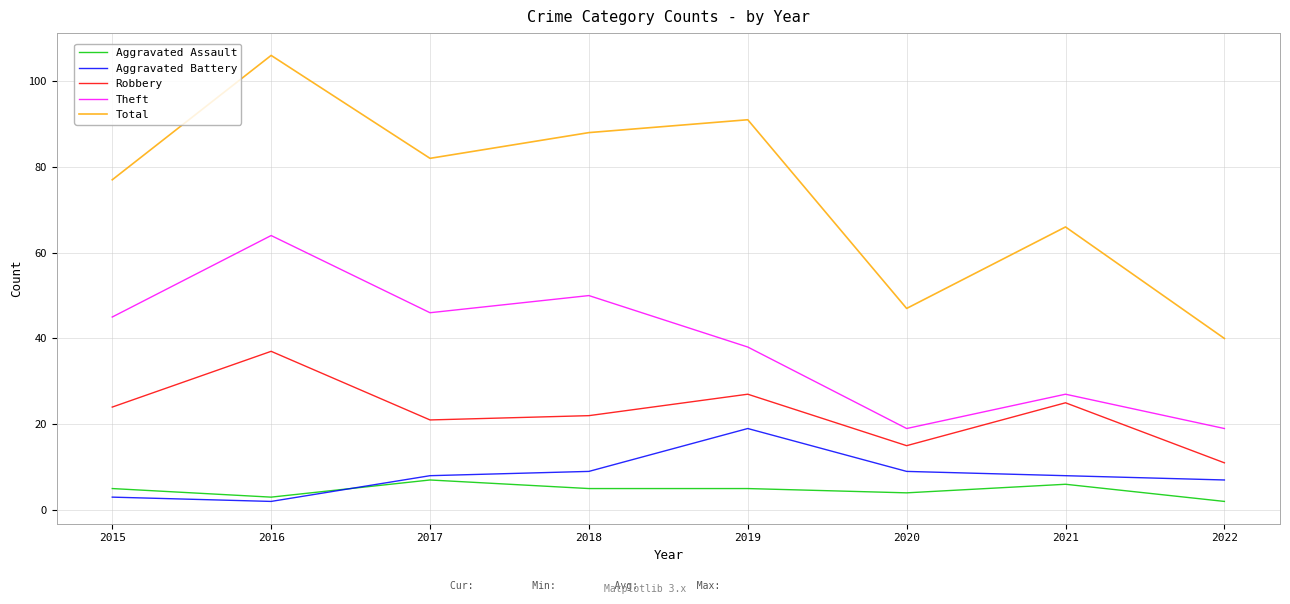

Is the value of Theft at 2020 greater than the value of Aggravated Assault at 2019?

Yes